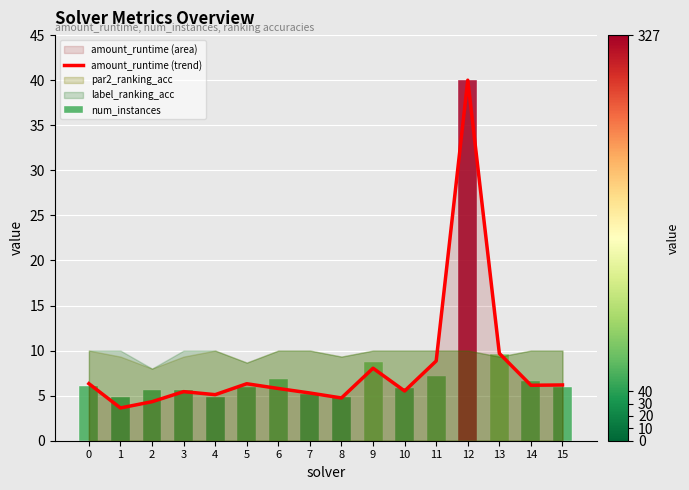

What is the change in value from 2 to 4?

+0.8